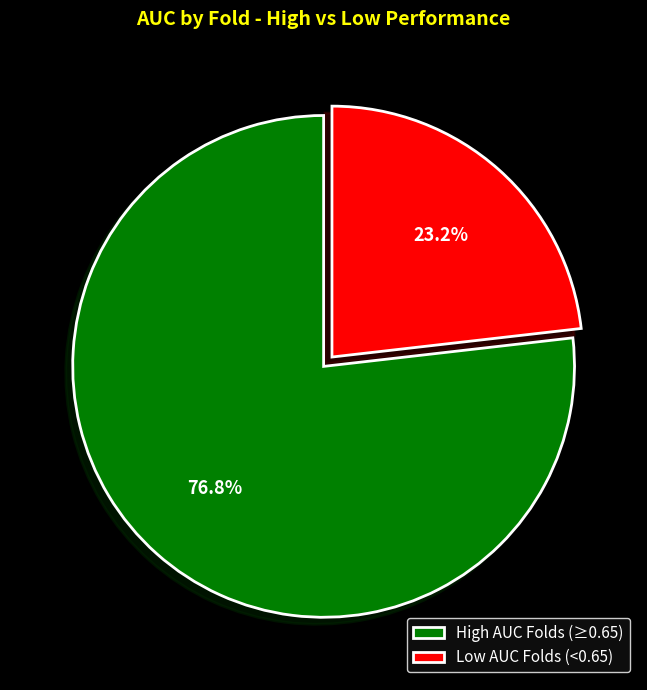

Rank the categories by value from highest to lowest.

High AUC Folds (≥0.65), Low AUC Folds (<0.65)